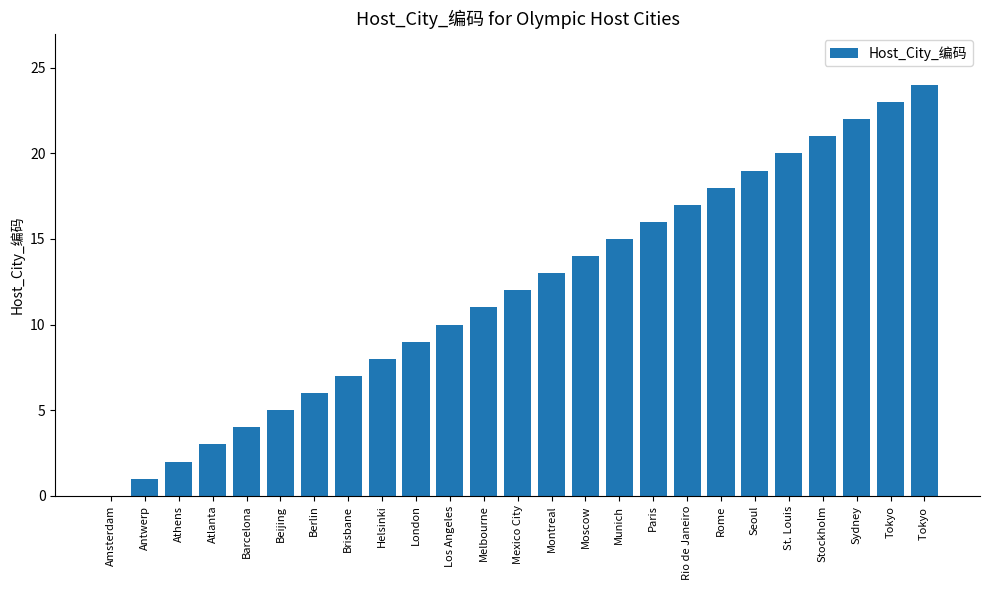

The chart shows a value of 37 at Sydney. True or false?

False